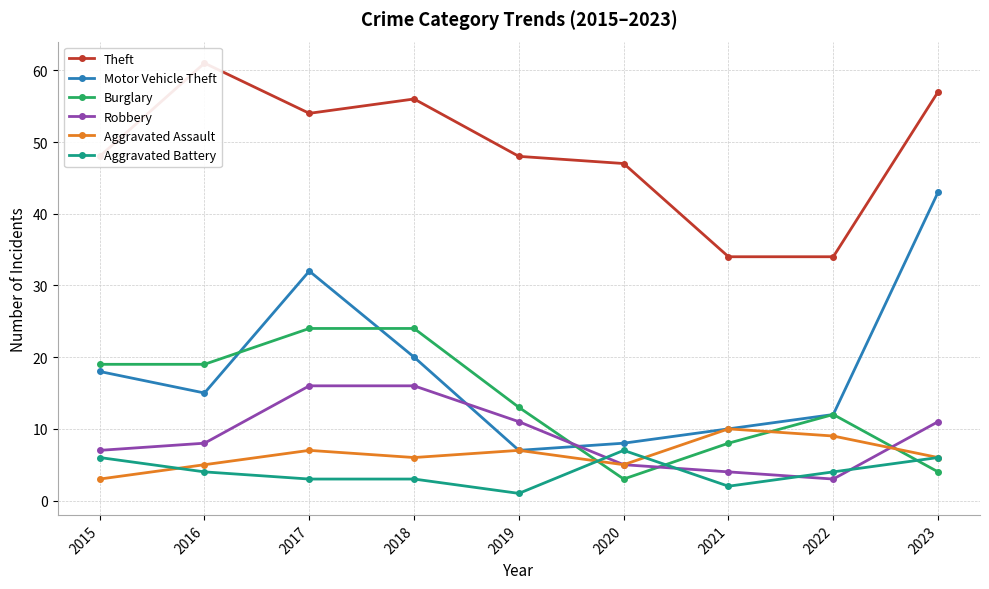

Which series changed the most between 2022 and 2023?

Motor Vehicle Theft